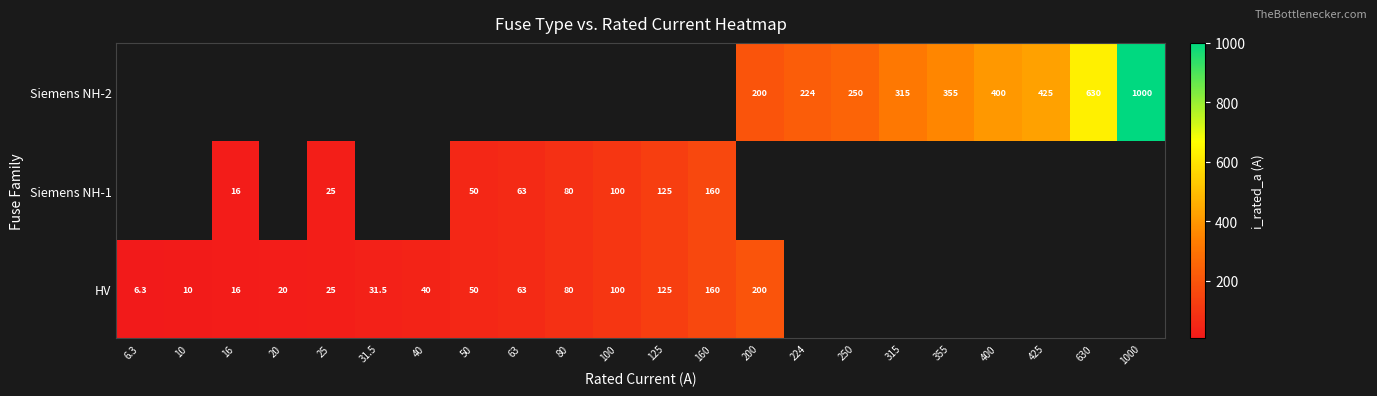

What is the difference between the Siemens NH-2 values at 355 and 315?

40.0